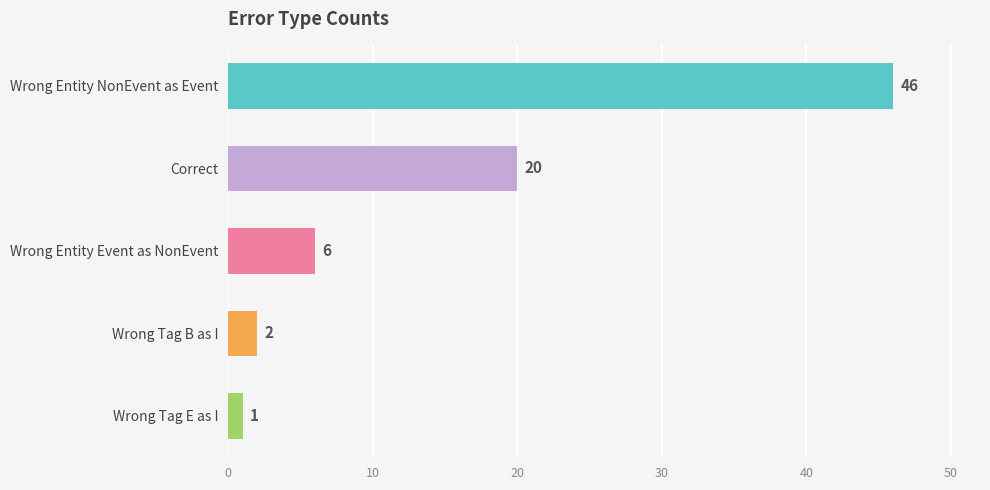

Reading top to bottom, list all the values displayed in this chart.

46	20	6	2	1